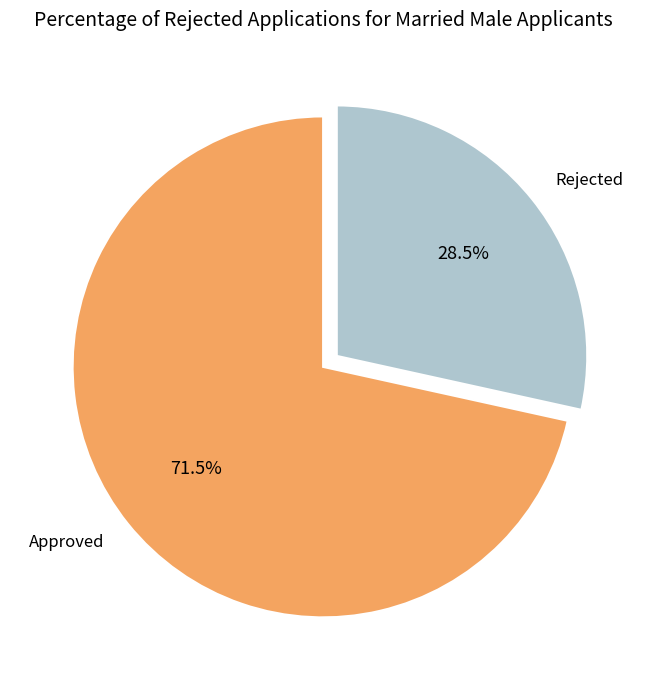

Which slice is the smallest?

Rejected